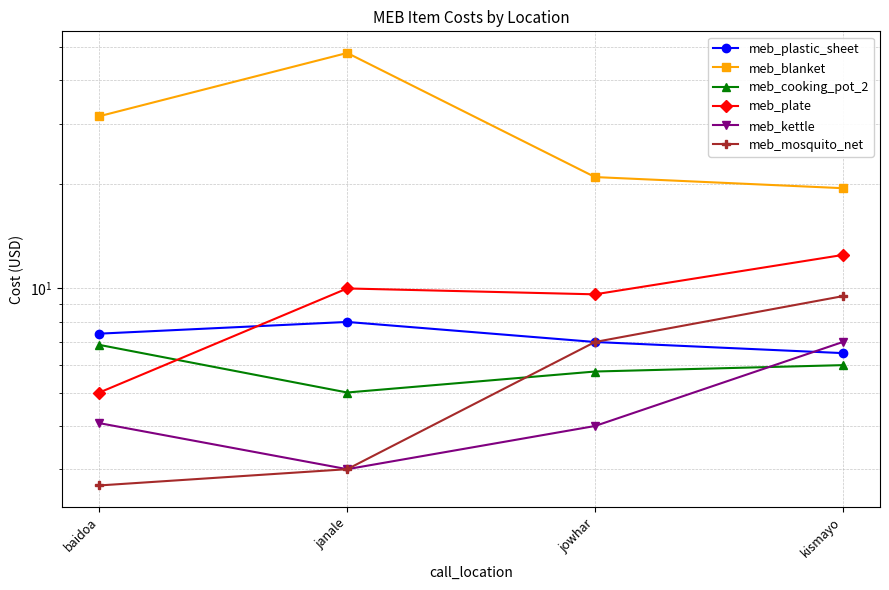

What is the difference between the meb_mosquito_net values at baidoa and janale?

0.3